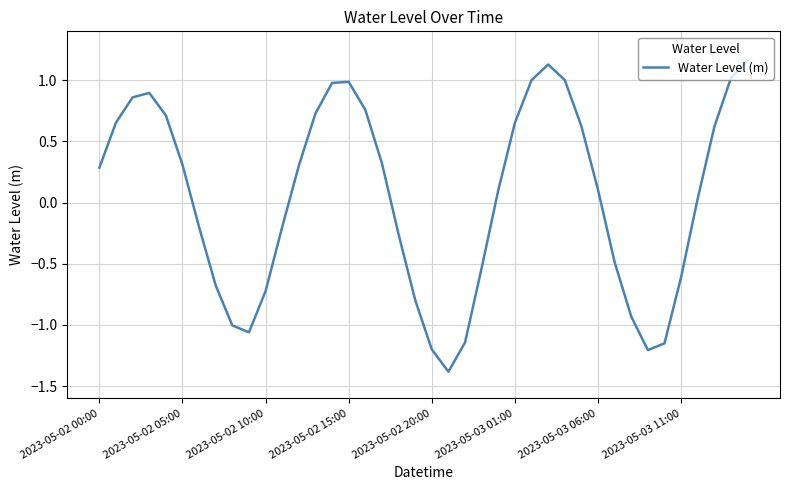

What is the minimum value shown in the chart?

-1.4